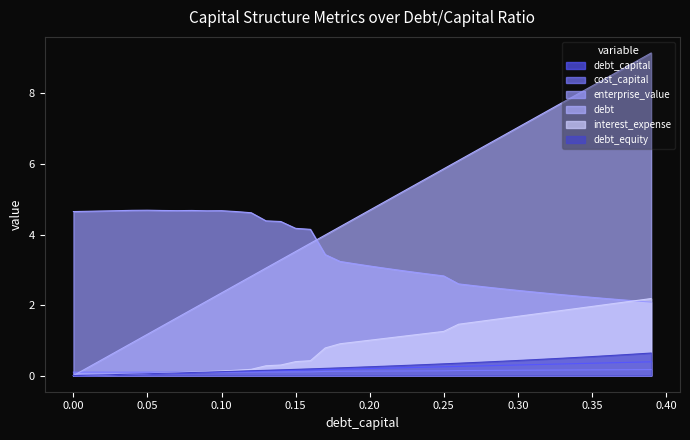

What position from the right is 0.31?

9